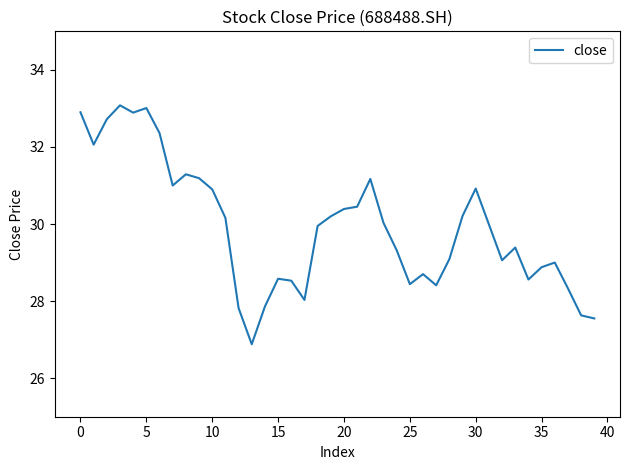

What is the minimum value shown in the chart?

26.9